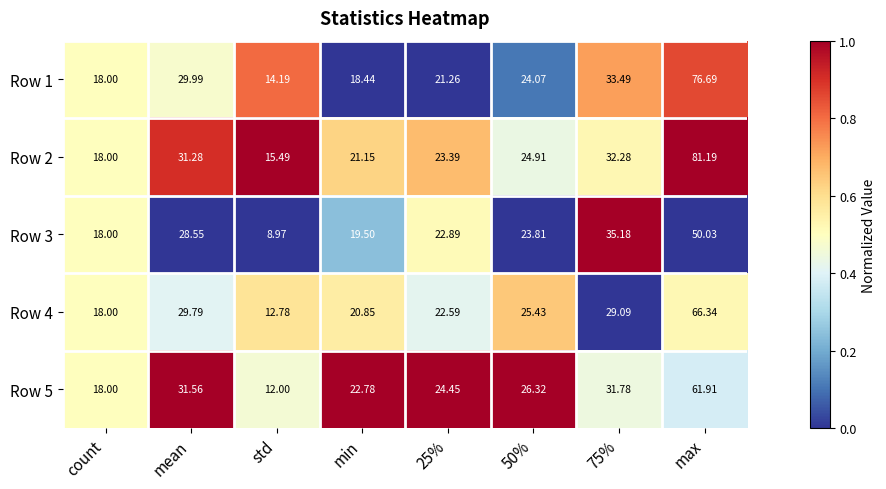

Where does the Row 3 series first go above 23?

mean